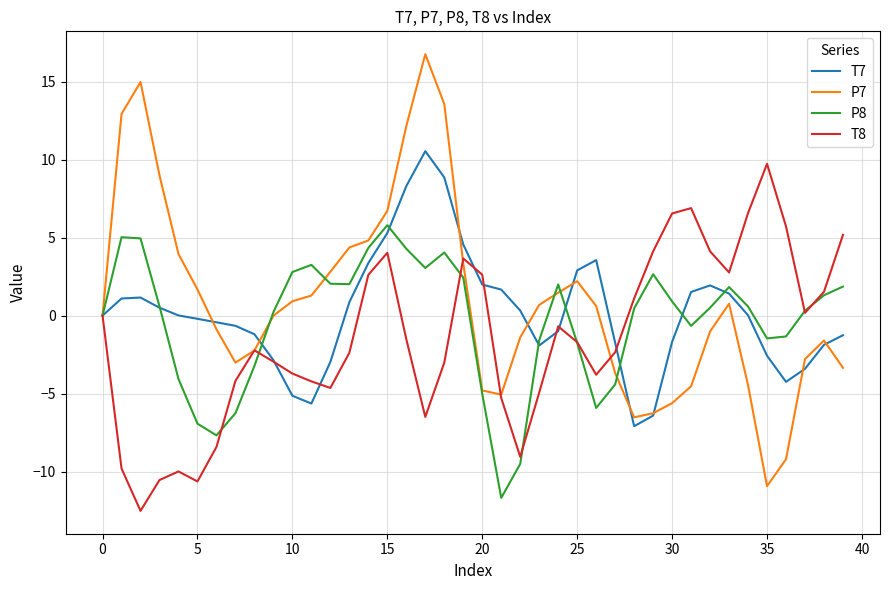

What is the average value of the P7 series?

0.9